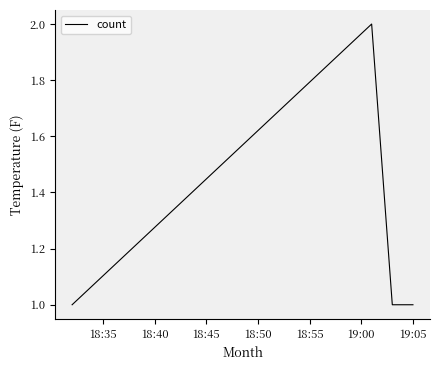

What is the sum of all values?

5